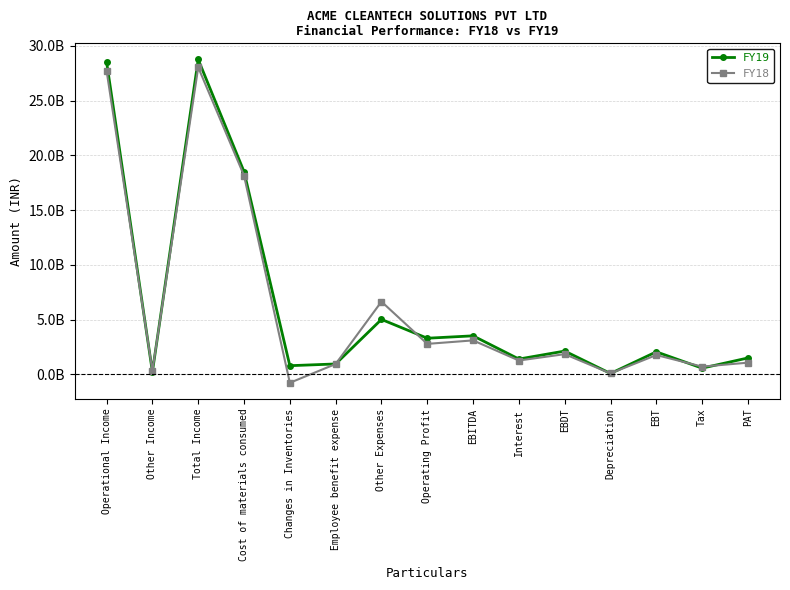

Reading left to right, list all the values displayed in this chart.

FY19: Operational Income=28539600000	Other Income=219200000	Total Income=28758800000	Cost of materials consumed=18510400000	Changes in Inventories=783300000	Employee benefit expense=941900000	Other Expenses=5011800000	Operating Profit=3292200000	EBITDA=3511400000	Interest=1390500000	EBDT=2120900000	Depreciation=71000000	EBT=2049900000	Tax=559600000	PAT=1490300000
FY18: Operational Income=27723000000	Other Income=318800000	Total Income=28041800000	Cost of materials consumed=18153800000	Changes in Inventories=-780500000	Employee benefit expense=936200000	Other Expenses=6637400000	Operating Profit=2776100000	EBITDA=3094900000	Interest=1257000000	EBDT=1837900000	Depreciation=79700000	EBT=1758200000	Tax=699200000	PAT=1059000000